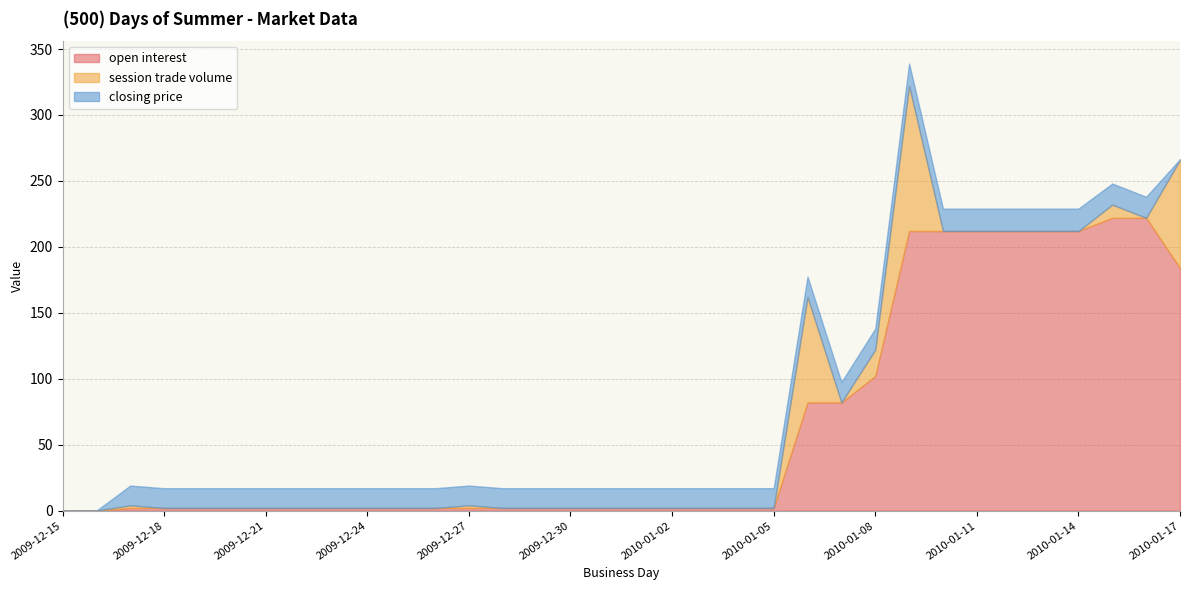

Is the value of session trade volume at 2009-12-27 greater than the value of closing price at 2010-01-15?

No